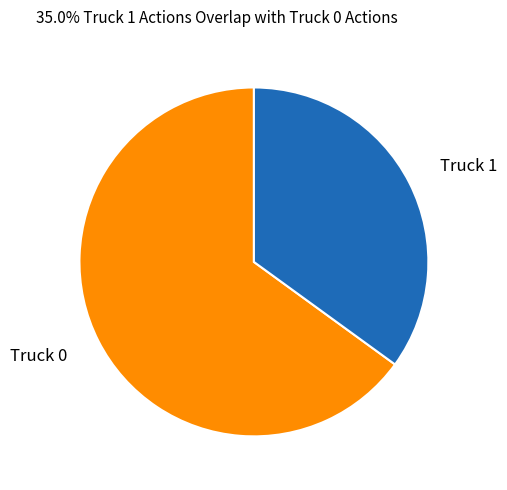

How many slices are in this pie chart?

2